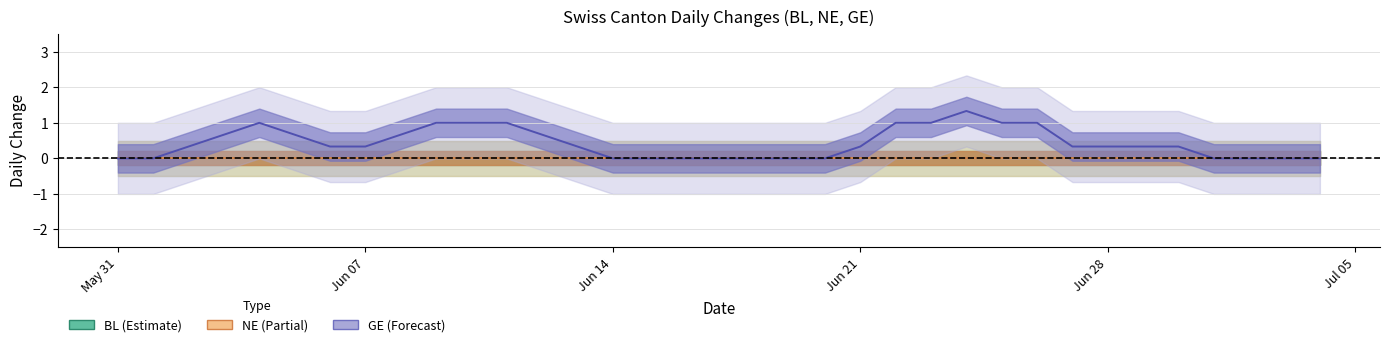

At how many categories does at least one series exceed 1?

2